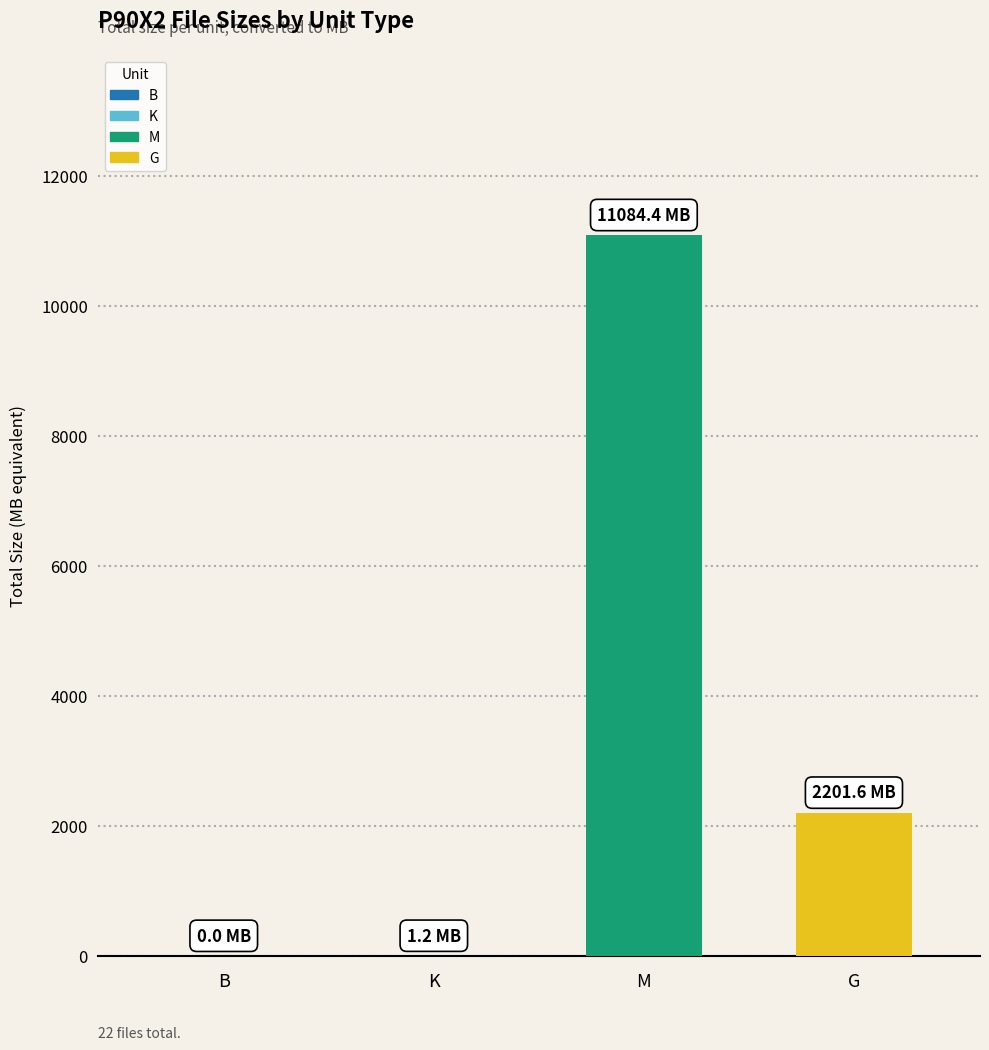

True or false: the data shows 2201.6 at G.

True